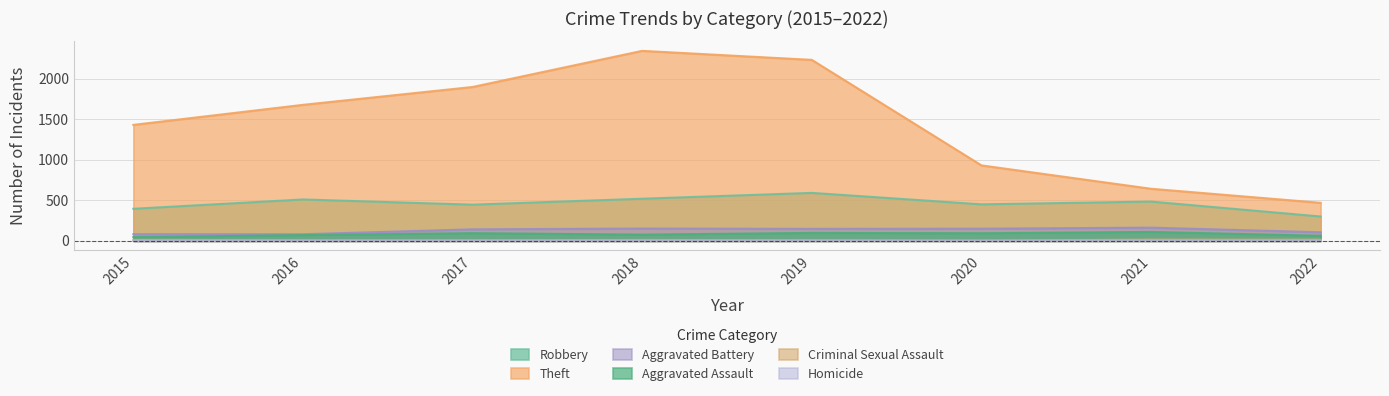

Does the chart display data point markers on the line(s)?

No